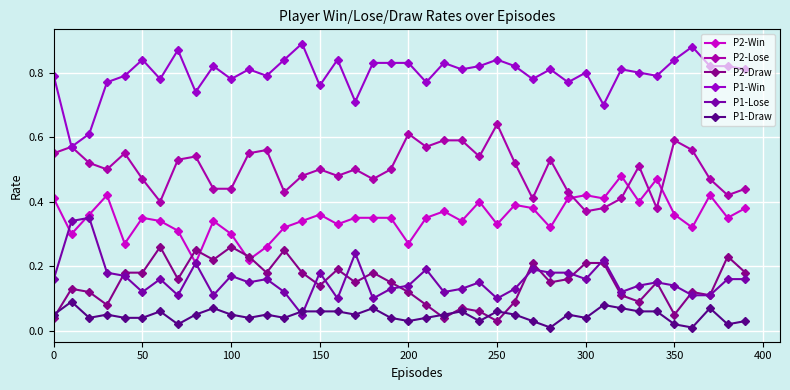

Which series has the largest total across all categories?

P1-Win